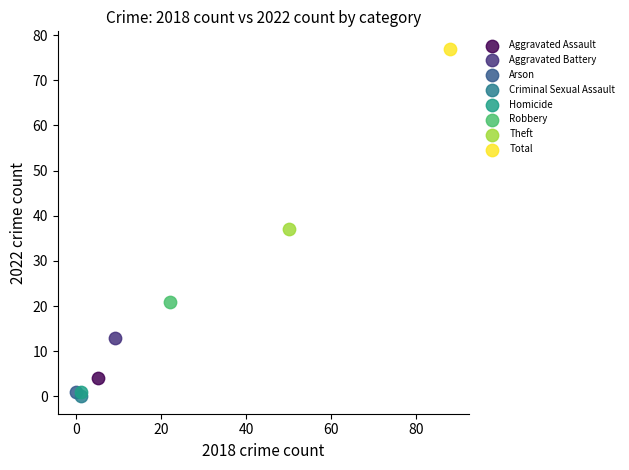

Which series reaches the maximum Y coordinate?

Total